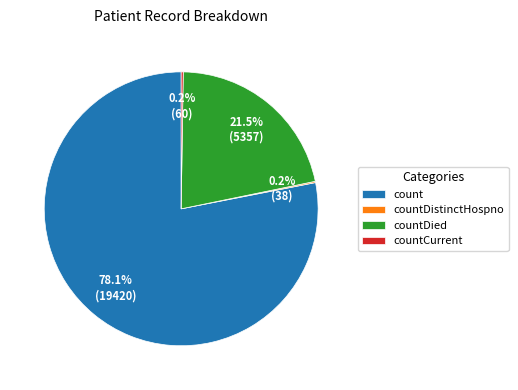

Does any single category account for the majority?

Yes